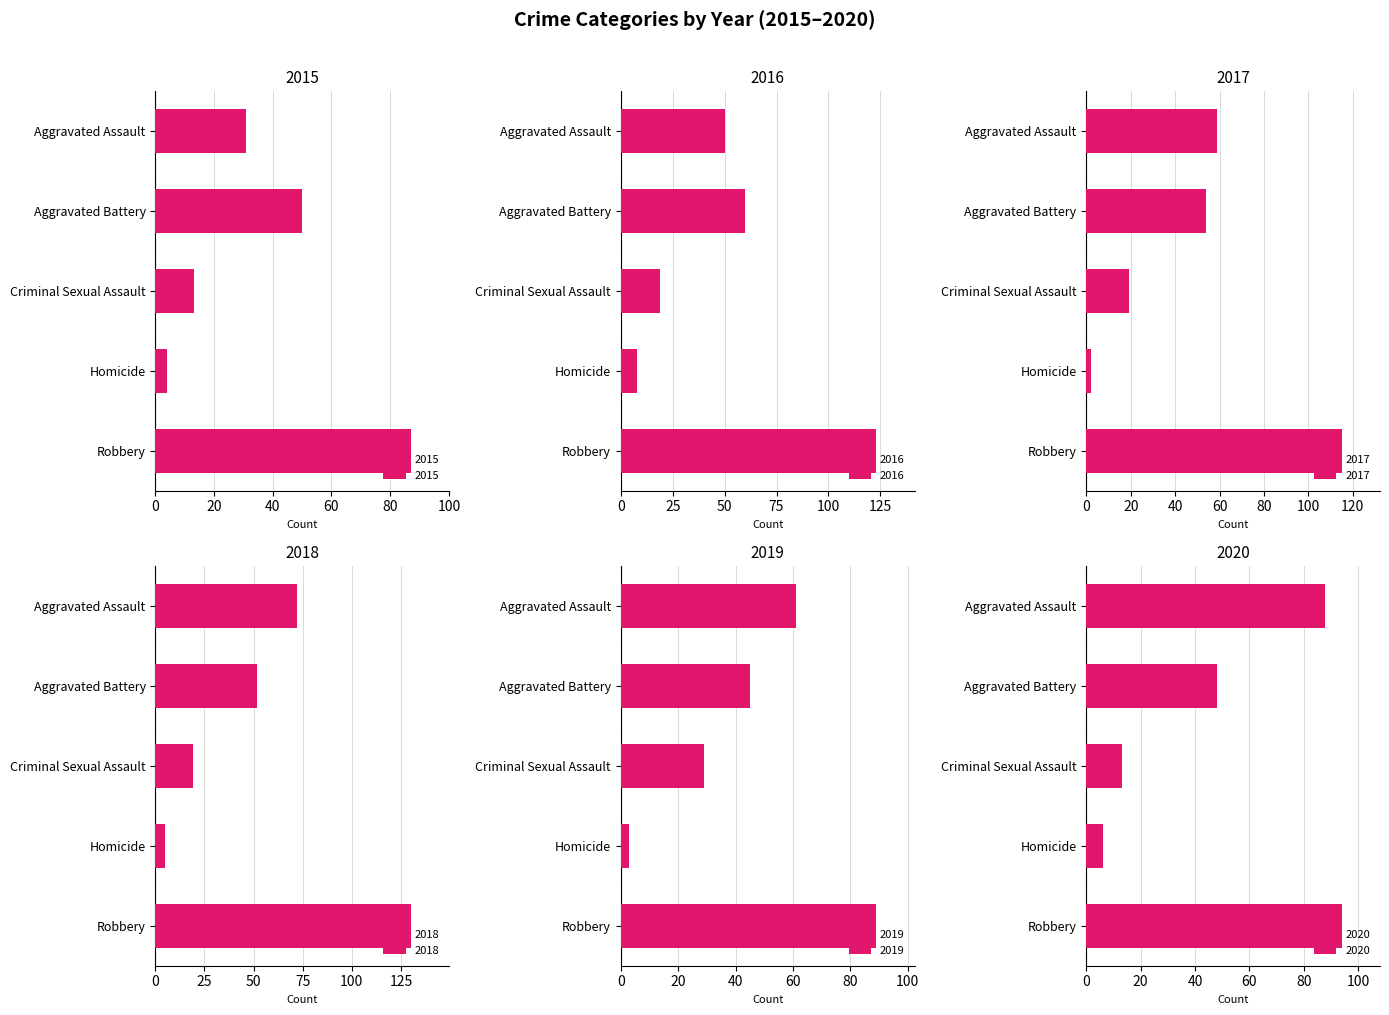

Count the number of categories in the chart.

5